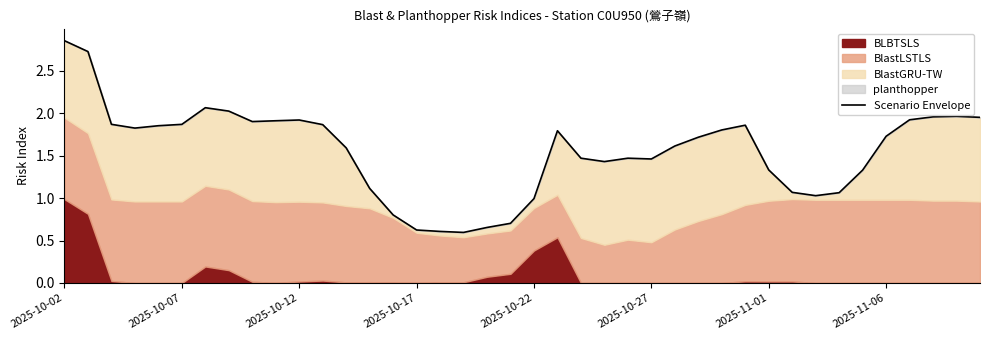

What is the ratio of the value at 2025-11-06 to the value at 13?

1.8